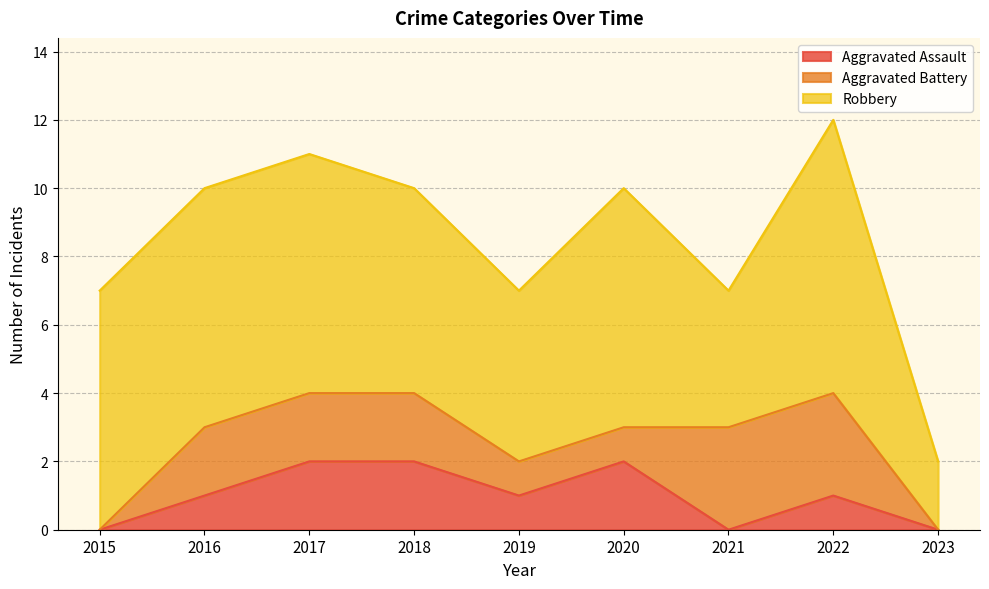

How many series are shown in this chart?

3